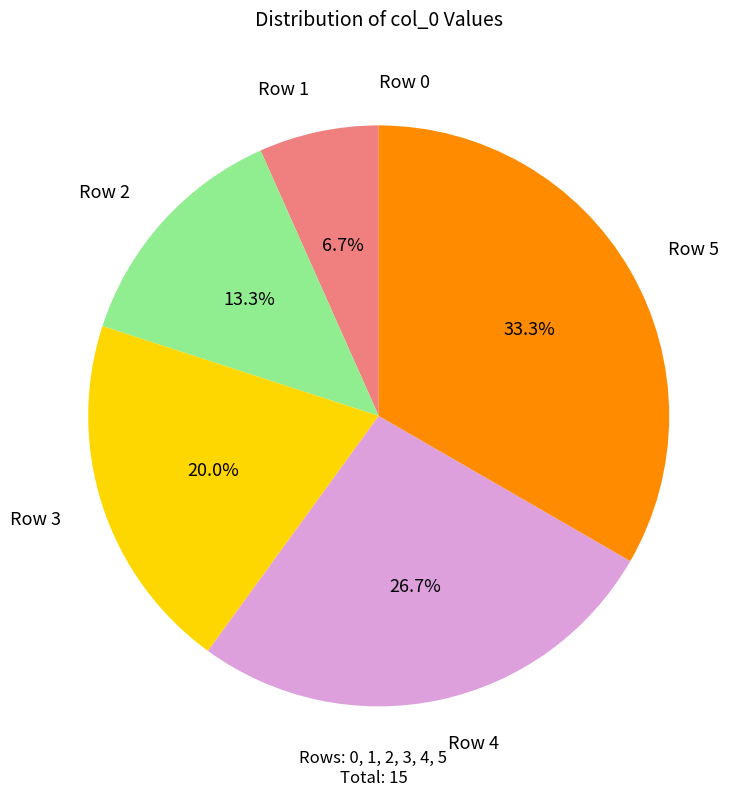

Is there a majority slice in this chart?

No